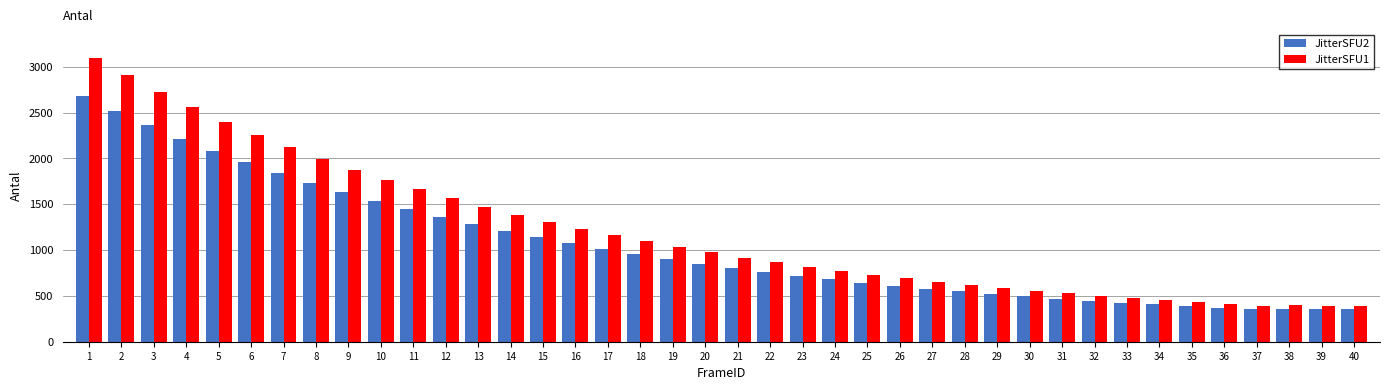

Which series changed the most between 3 and 35?

JitterSFU1